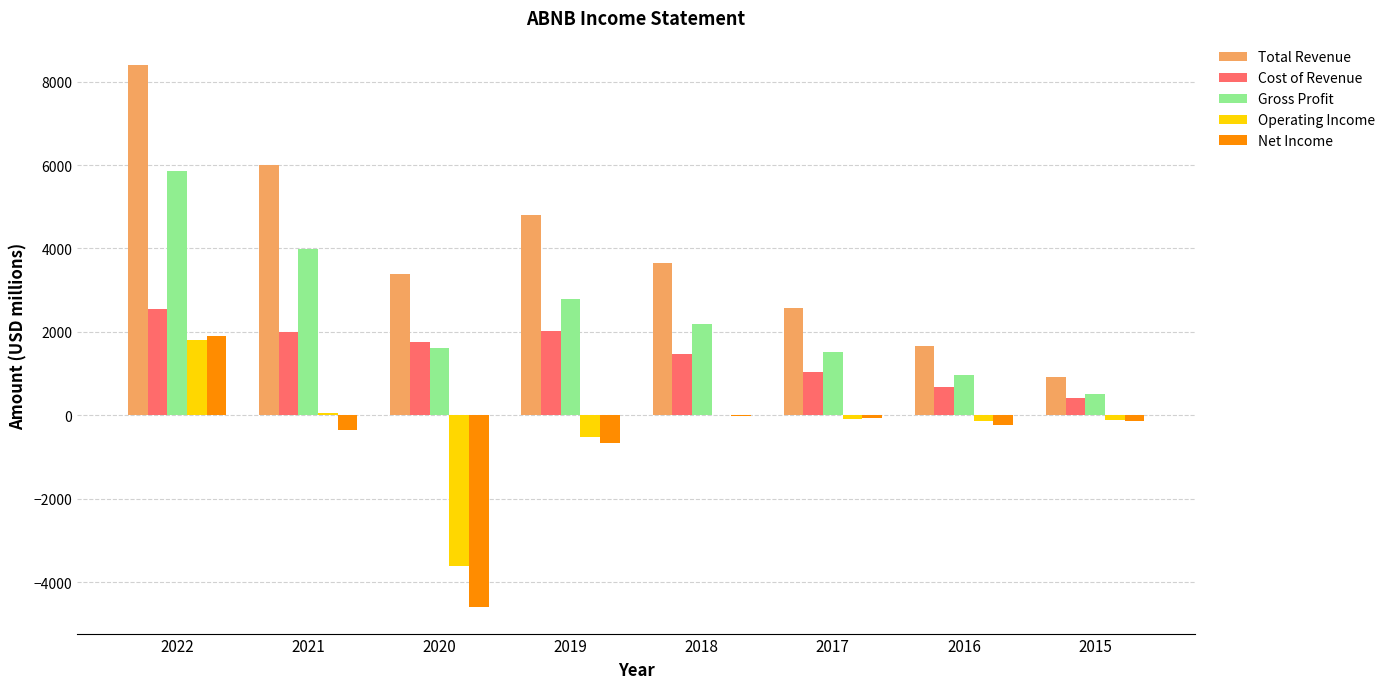

At which category is the sum across all series the highest?

2022